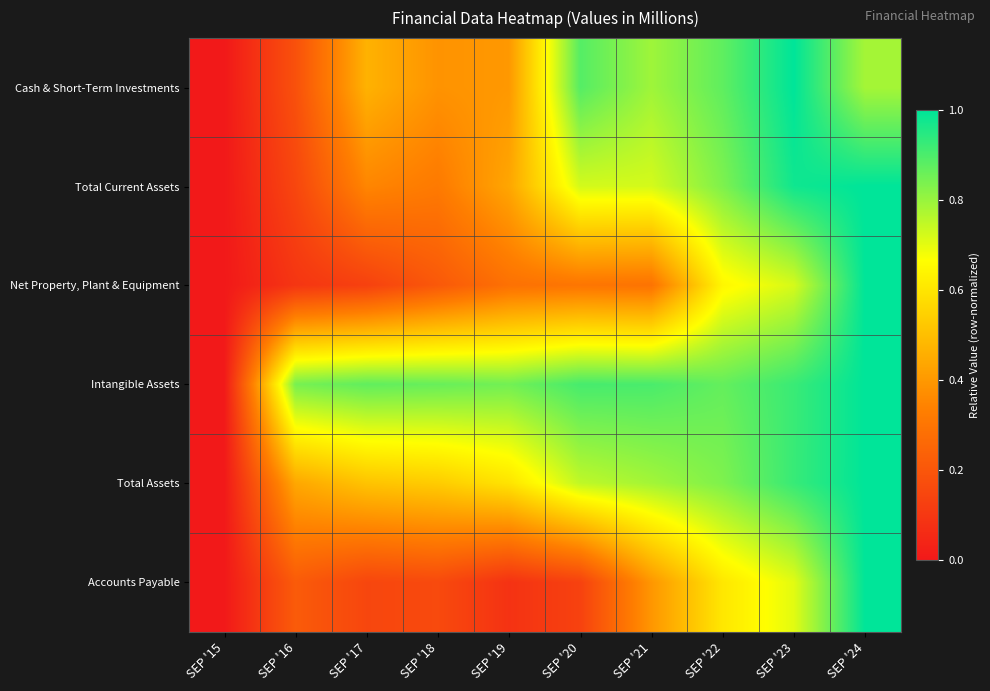

Count the number of categories in the chart.

10